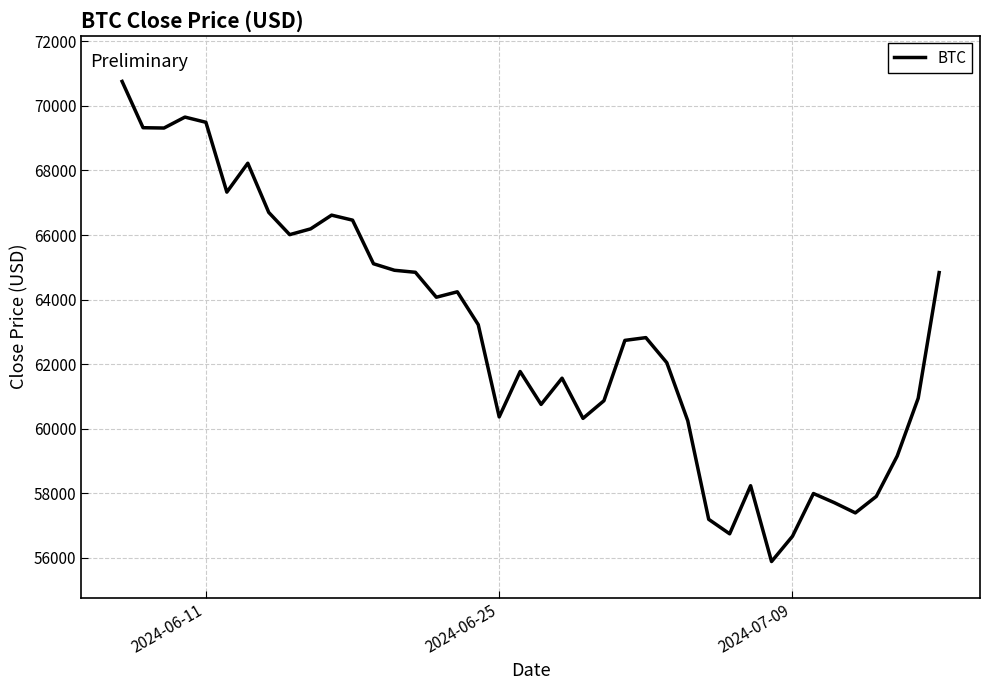

What is the maximum value shown in the chart?

70759.6